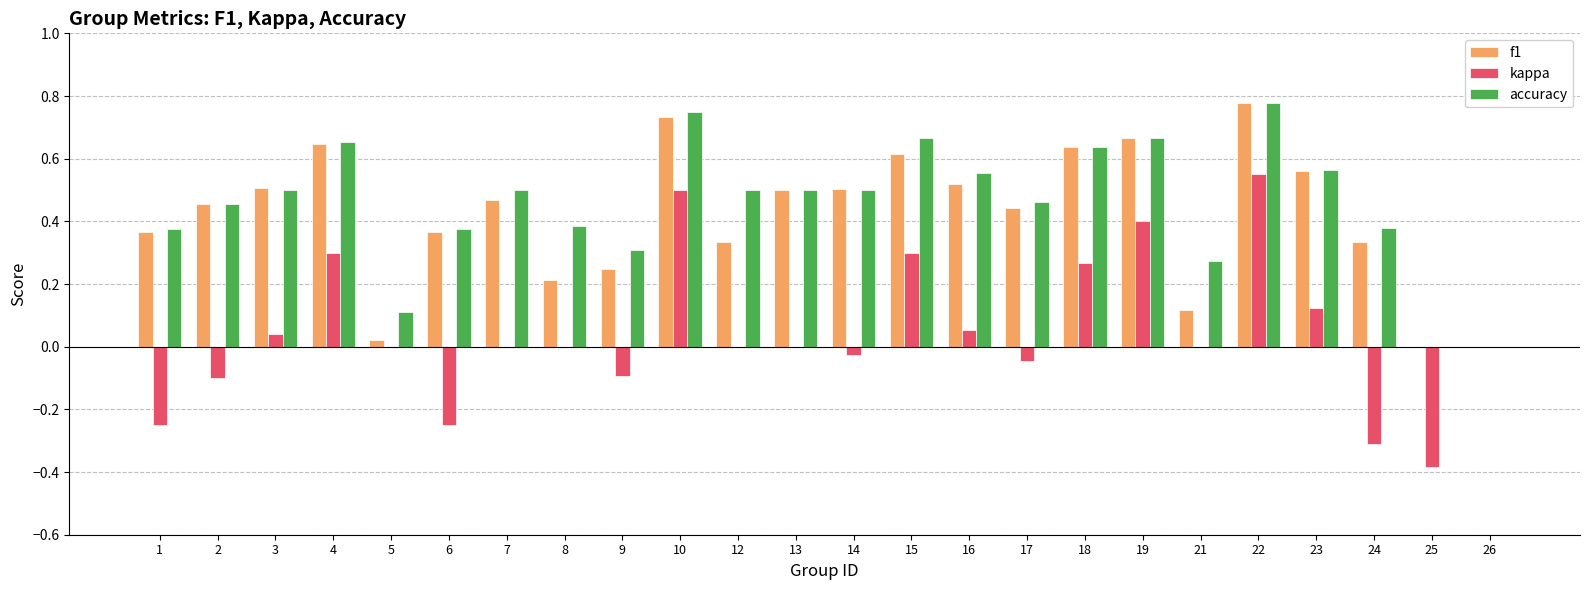

At which label does kappa reach its peak?

22